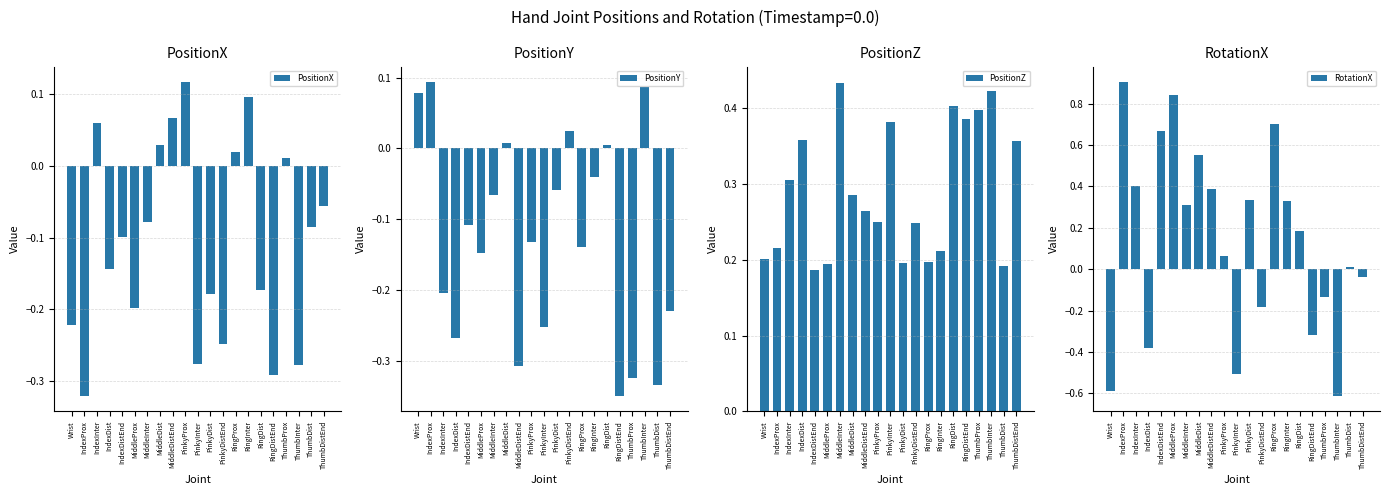

How many values in RotationX are below zero?

8